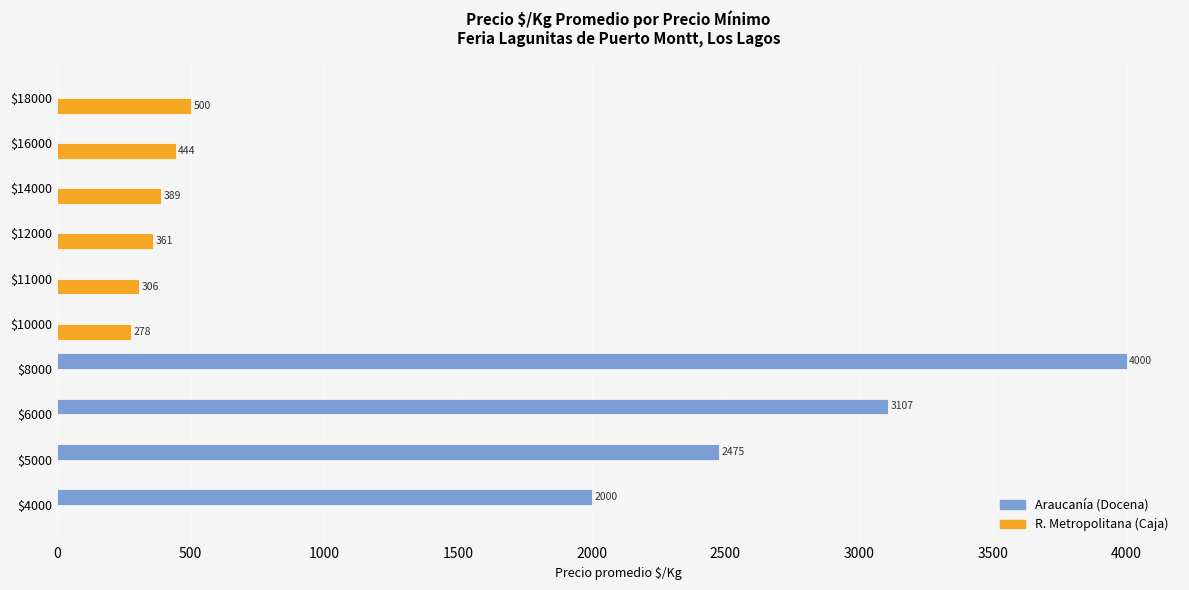

What is the total value across all series at $5000?

2475.0